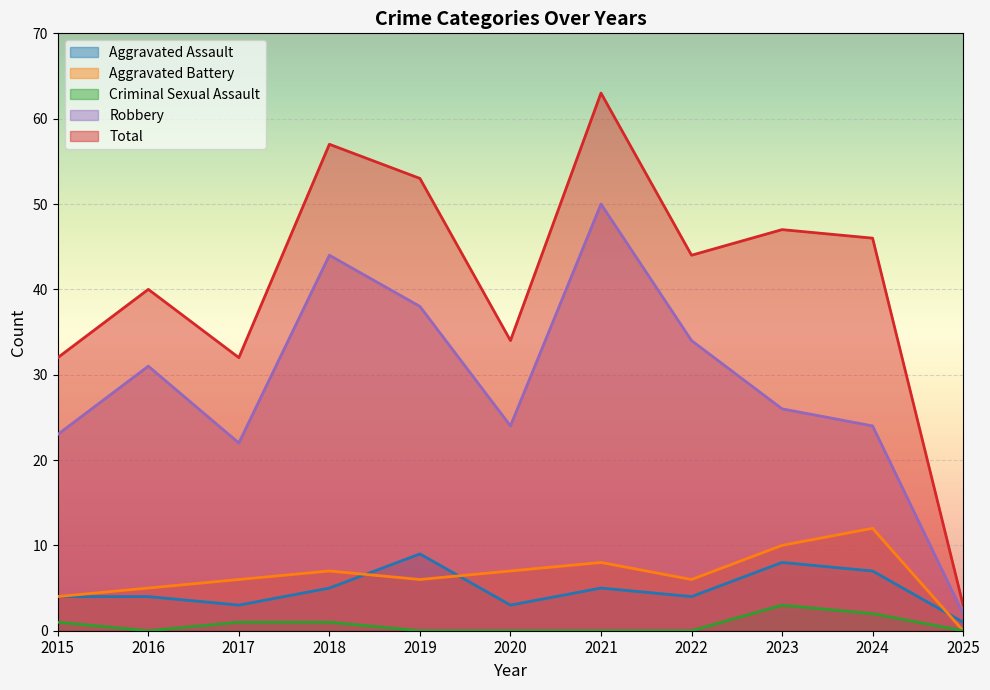

The value of Aggravated Assault at 2021 is 5. True or false?

True